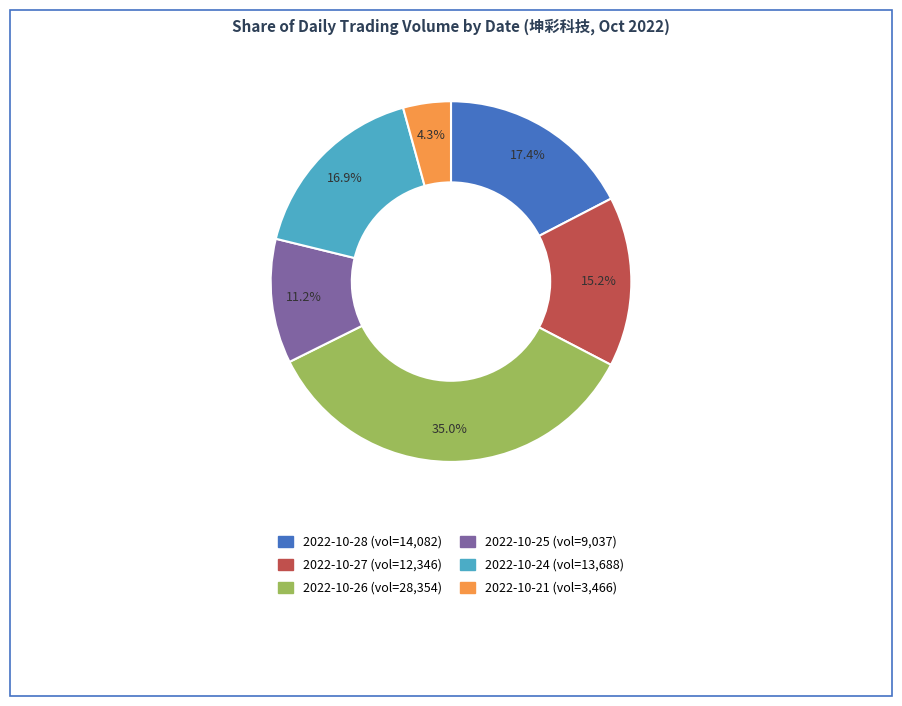

Is there a majority slice in this chart?

No